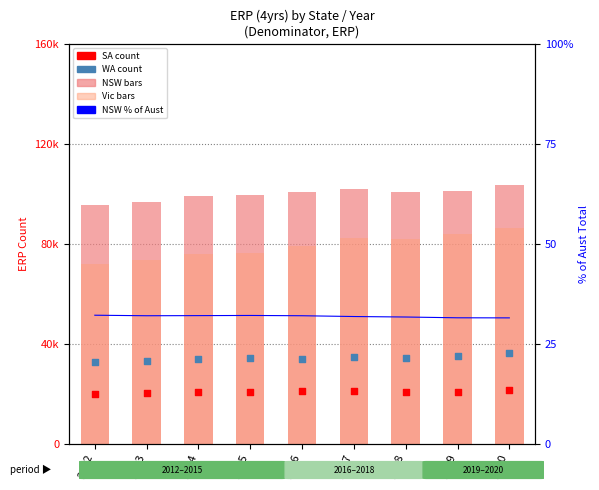

Is the value of NSW % of Aust at 2013 greater than the value of SA (count) at 2015?

No